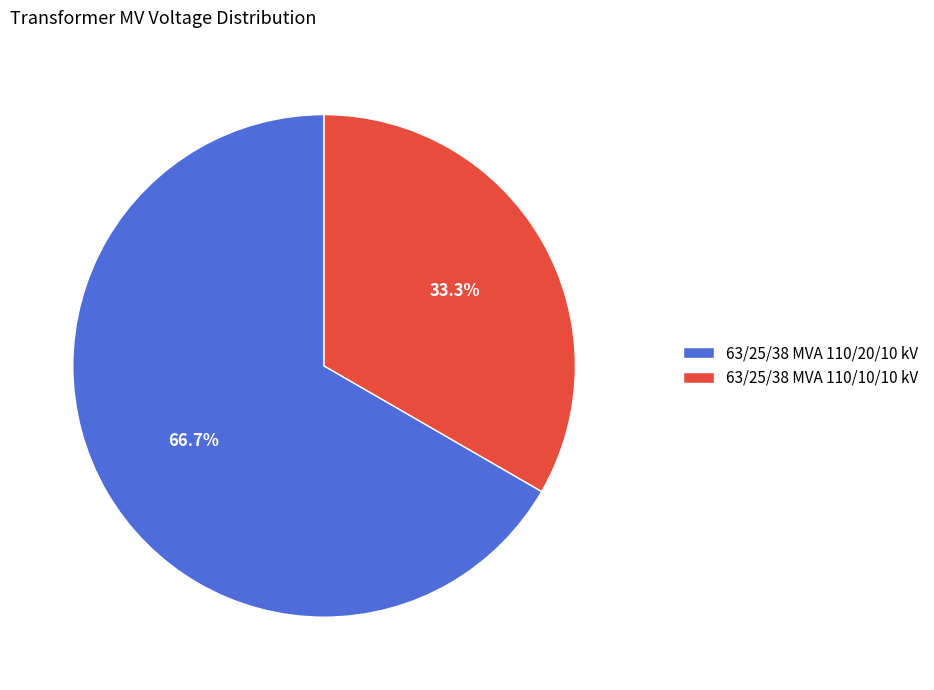

The 63/25/38 MVA 110/20/10 kV slice represents 67% of the pie. True or false?

True